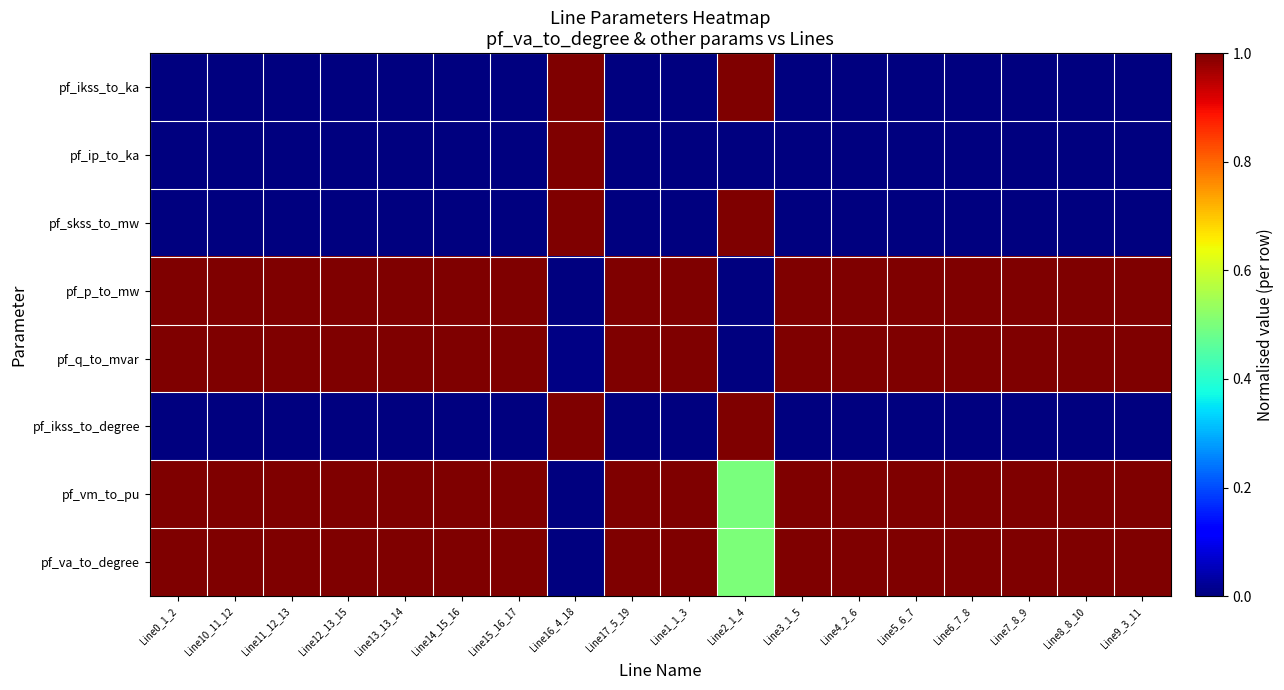

Reading left to right, extract all data points from this chart.

pf_ikss_to_ka: Line0_1_2=0.0	Line10_11_12=0.0	Line11_12_13=0.0	Line12_13_15=0.0	Line13_13_14=0.0	Line14_15_16=0.0	Line15_16_17=0.0	Line16_4_18=1.0	Line17_5_19=0.0	Line1_1_3=0.0	Line2_1_4=1.0	Line3_1_5=0.0	Line4_2_6=0.0	Line5_6_7=0.0	Line6_7_8=0.0	Line7_8_9=0.0	Line8_8_10=0.0	Line9_3_11=0.0
pf_ip_to_ka: Line0_1_2=0.0	Line10_11_12=0.0	Line11_12_13=0.0	Line12_13_15=0.0	Line13_13_14=0.0	Line14_15_16=0.0	Line15_16_17=0.0	Line16_4_18=1.0	Line17_5_19=0.0	Line1_1_3=0.0	Line2_1_4=0.0	Line3_1_5=0.0	Line4_2_6=0.0	Line5_6_7=0.0	Line6_7_8=0.0	Line7_8_9=0.0	Line8_8_10=0.0	Line9_3_11=0.0
pf_skss_to_mw: Line0_1_2=0.0	Line10_11_12=0.0	Line11_12_13=0.0	Line12_13_15=0.0	Line13_13_14=0.0	Line14_15_16=0.0	Line15_16_17=0.0	Line16_4_18=1.0	Line17_5_19=0.0	Line1_1_3=0.0	Line2_1_4=1.0	Line3_1_5=0.0	Line4_2_6=0.0	Line5_6_7=0.0	Line6_7_8=0.0	Line7_8_9=0.0	Line8_8_10=0.0	Line9_3_11=0.0
pf_p_to_mw: Line0_1_2=1.0	Line10_11_12=1.0	Line11_12_13=1.0	Line12_13_15=1.0	Line13_13_14=1.0	Line14_15_16=1.0	Line15_16_17=1.0	Line16_4_18=0.0	Line17_5_19=1.0	Line1_1_3=1.0	Line2_1_4=0.0	Line3_1_5=1.0	Line4_2_6=1.0	Line5_6_7=1.0	Line6_7_8=1.0	Line7_8_9=1.0	Line8_8_10=1.0	Line9_3_11=1.0
pf_q_to_mvar: Line0_1_2=1.0	Line10_11_12=1.0	Line11_12_13=1.0	Line12_13_15=1.0	Line13_13_14=1.0	Line14_15_16=1.0	Line15_16_17=1.0	Line16_4_18=0.0	Line17_5_19=1.0	Line1_1_3=1.0	Line2_1_4=0.0	Line3_1_5=1.0	Line4_2_6=1.0	Line5_6_7=1.0	Line6_7_8=1.0	Line7_8_9=1.0	Line8_8_10=1.0	Line9_3_11=1.0
pf_ikss_to_degree: Line0_1_2=0.0	Line10_11_12=0.0	Line11_12_13=0.0	Line12_13_15=0.0	Line13_13_14=0.0	Line14_15_16=0.0	Line15_16_17=0.0	Line16_4_18=1.0	Line17_5_19=0.0	Line1_1_3=0.0	Line2_1_4=1.0	Line3_1_5=0.0	Line4_2_6=0.0	Line5_6_7=0.0	Line6_7_8=0.0	Line7_8_9=0.0	Line8_8_10=0.0	Line9_3_11=0.0
pf_vm_to_pu: Line0_1_2=1.0	Line10_11_12=1.0	Line11_12_13=1.0	Line12_13_15=1.0	Line13_13_14=1.0	Line14_15_16=1.0	Line15_16_17=1.0	Line16_4_18=0.0	Line17_5_19=1.0	Line1_1_3=1.0	Line2_1_4=0.5	Line3_1_5=1.0	Line4_2_6=1.0	Line5_6_7=1.0	Line6_7_8=1.0	Line7_8_9=1.0	Line8_8_10=1.0	Line9_3_11=1.0
pf_va_to_degree: Line0_1_2=1.0	Line10_11_12=1.0	Line11_12_13=1.0	Line12_13_15=1.0	Line13_13_14=1.0	Line14_15_16=1.0	Line15_16_17=1.0	Line16_4_18=0.0	Line17_5_19=1.0	Line1_1_3=1.0	Line2_1_4=0.5	Line3_1_5=1.0	Line4_2_6=1.0	Line5_6_7=1.0	Line6_7_8=1.0	Line7_8_9=1.0	Line8_8_10=1.0	Line9_3_11=1.0